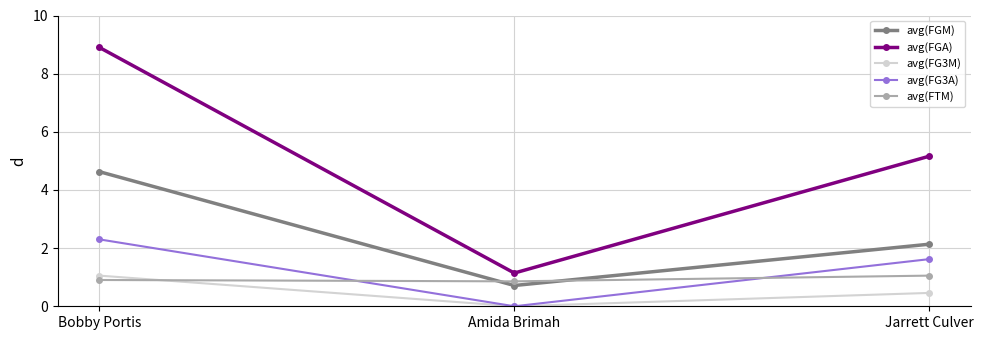

What is the maximum value for avg(FGA)?

8.9